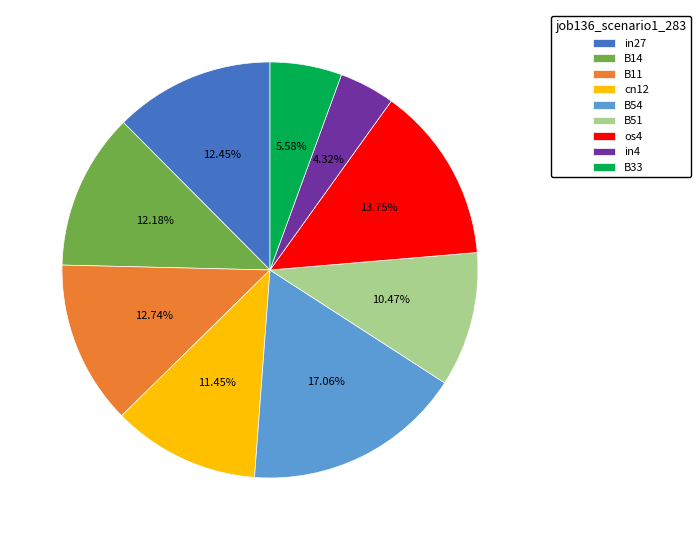

To the nearest percent, what is the difference between the cn12 and in27 slice percentages?

1%